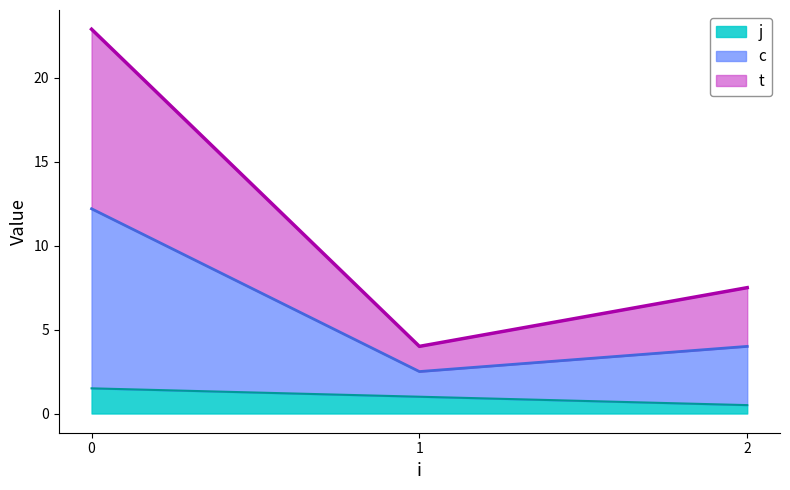

List the series in order of their peak value, highest first.

c, t, j